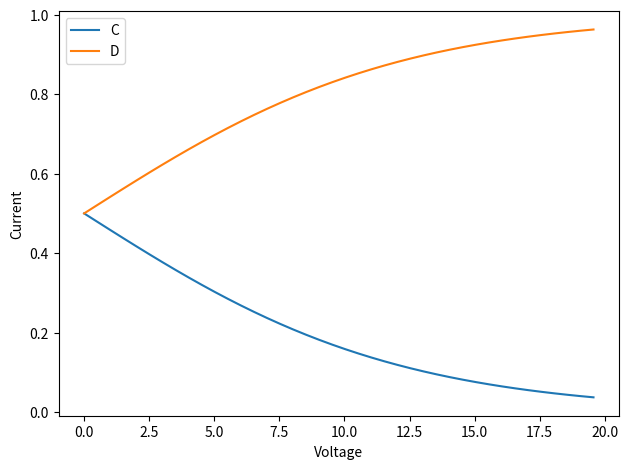

Rank the series by their average value, from lowest to highest.

C, D